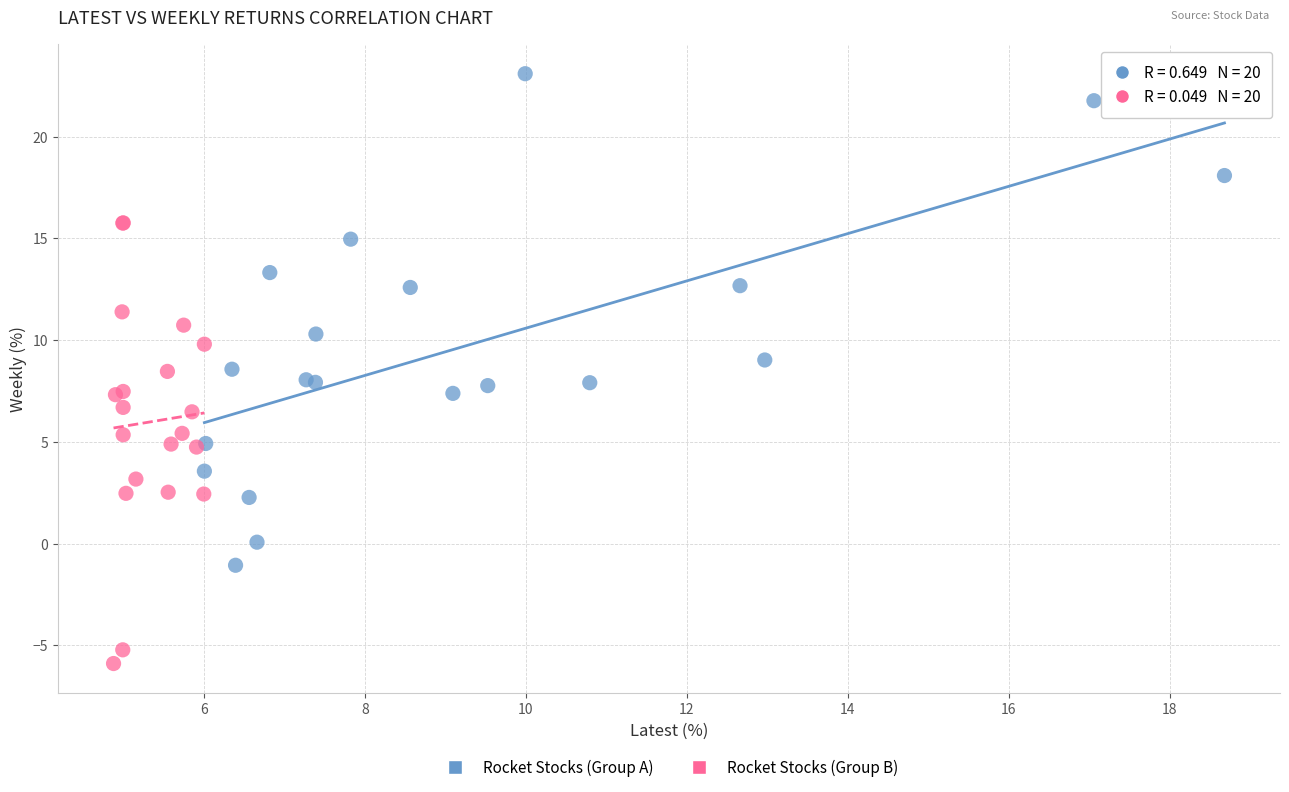

Which series reaches the minimum Y coordinate?

Rocket Stocks (Group B)